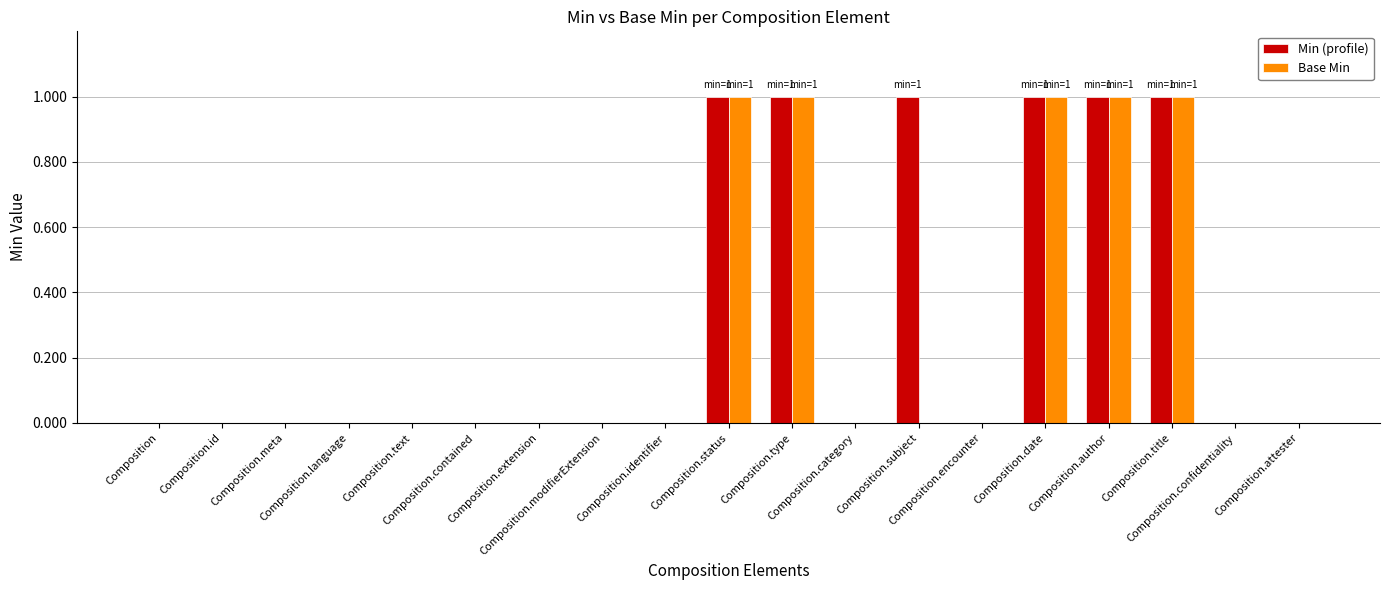

Reading left to right, list all the values displayed in this chart.

Min (profile): 0	0	0	0	0	0	0	0	0	1	1	0	1	0	1	1	1	0	0
Base Min: 0	0	0	0	0	0	0	0	0	1	1	0	0	0	1	1	1	0	0